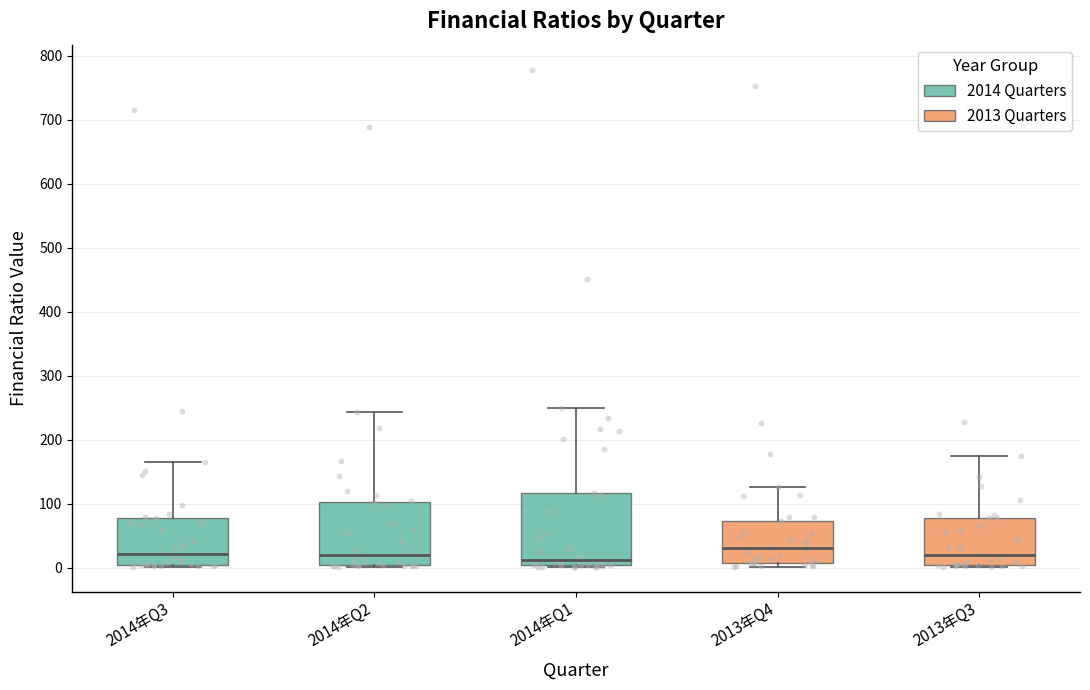

Reading left to right, read every box against the y-axis: the position of its median line, the range the box covers, and the ends of its whiskers. The values are not printed on the chart, so give them approximately, as read against the axis.

2014年Q3: median 20, box 10 to 80, whiskers 0 to 170
2014年Q2: median 20, box 0 to 100, whiskers 0 to 240
2014年Q1: median 10, box 0 to 120, whiskers 0 to 250
2013年Q4: median 30, box 10 to 70, whiskers 0 to 130
2013年Q3: median 20, box 0 to 80, whiskers 0 (just below the box's lower edge) to 180